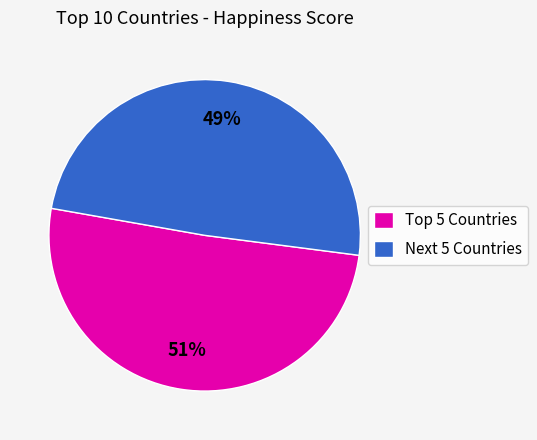

True or false: Next 5 Countries accounts for 40% of the total.

False